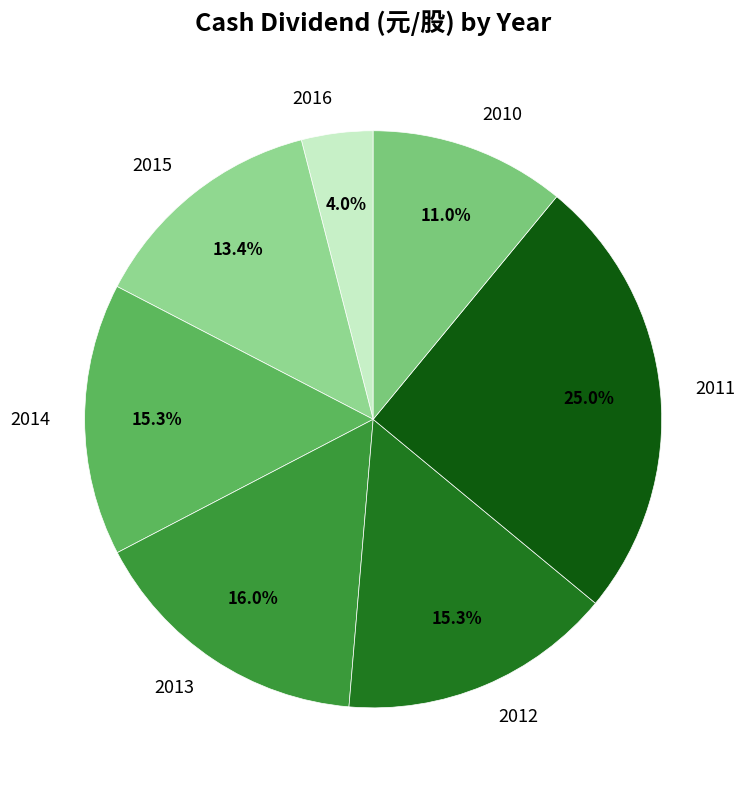

Does any single category account for the majority?

No